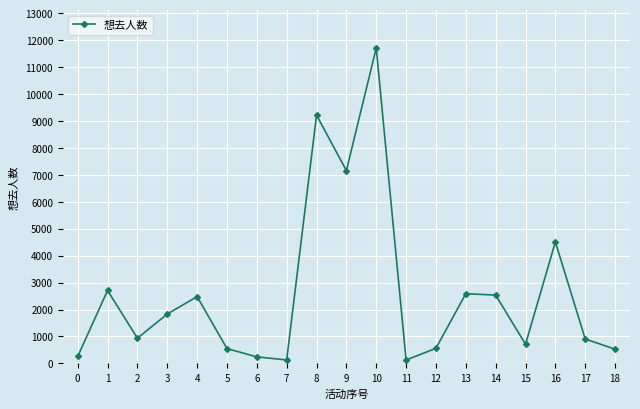

True or false: the data shows 2589 at 13.

True